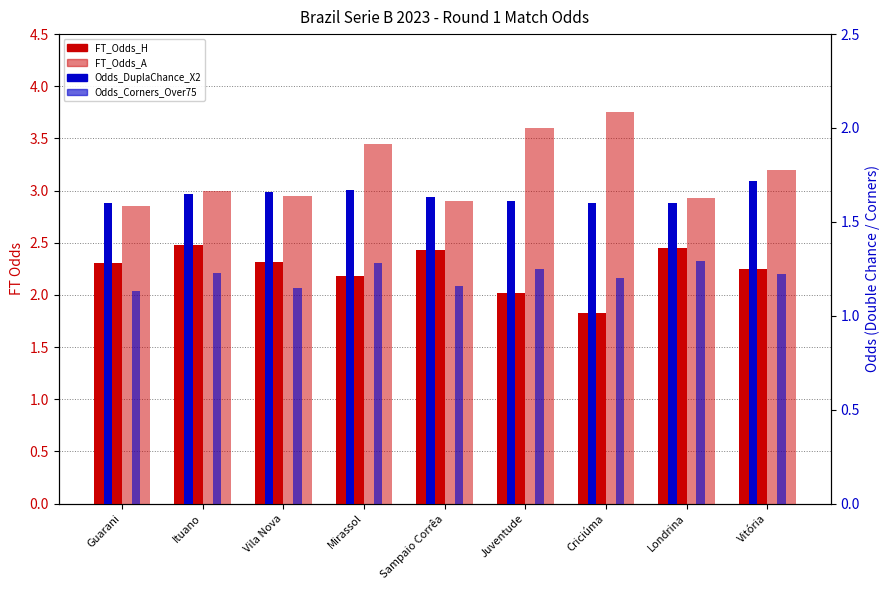

The value of FT_Odds_A at Mirassol is 3.5. True or false?

True